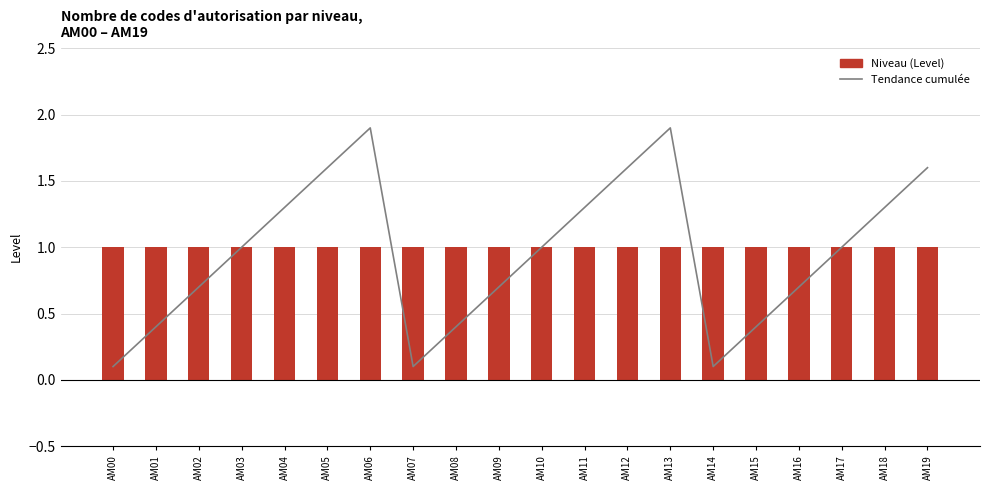

True or false: Tendance cumulée has a value of 0.4 at AM01.

True